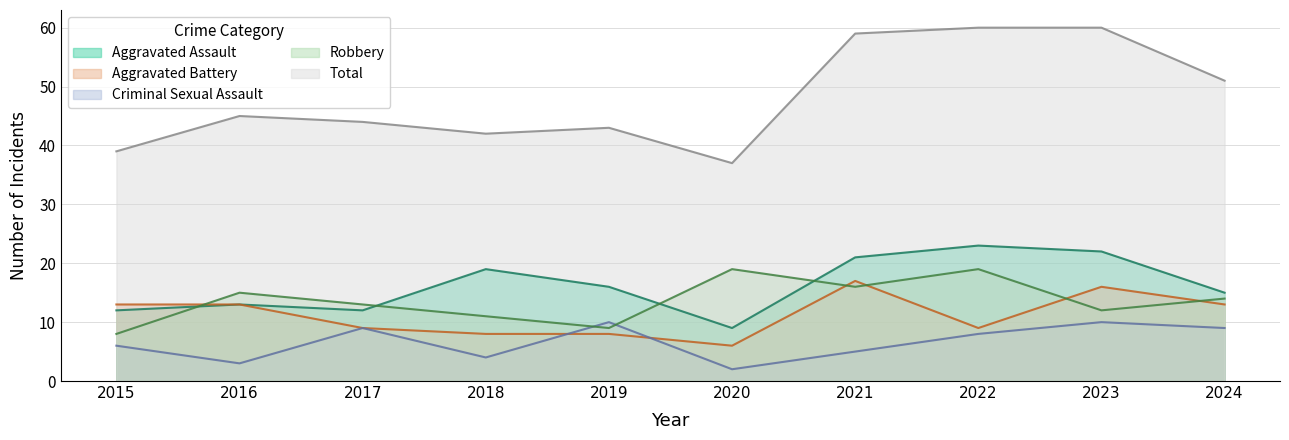

True or false: Criminal Sexual Assault has a value of 1 at 2016.

False